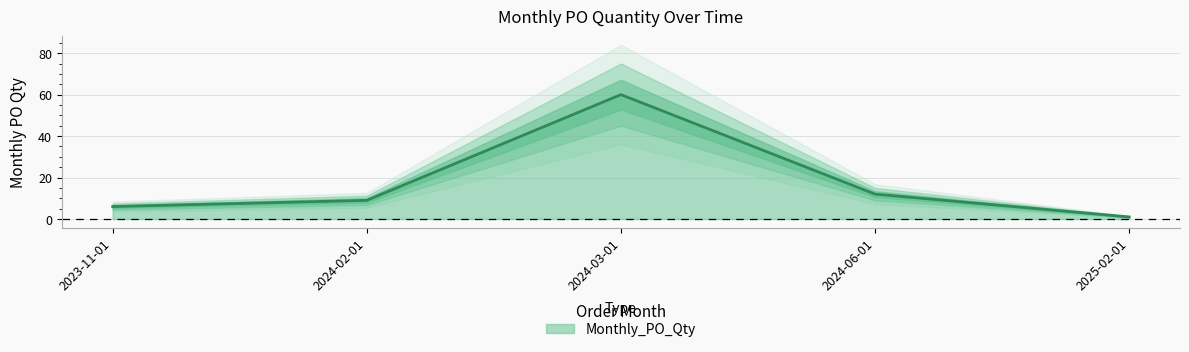

List the labels in order of value, smallest first.

2025-02-01, 2023-11-01, 2024-02-01, 2024-06-01, 2024-03-01